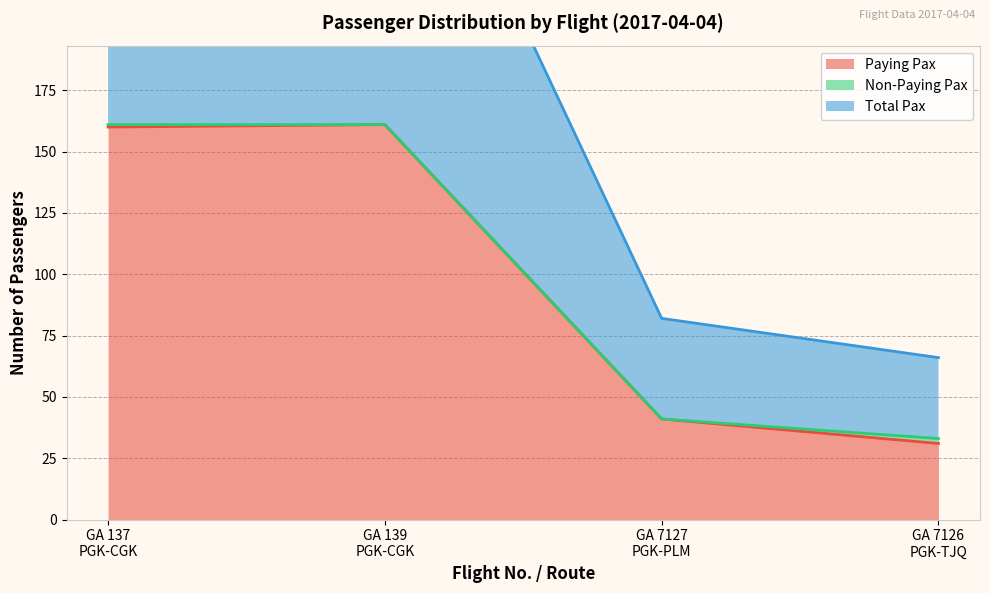

What is the minimum value for Paying Pax?

31